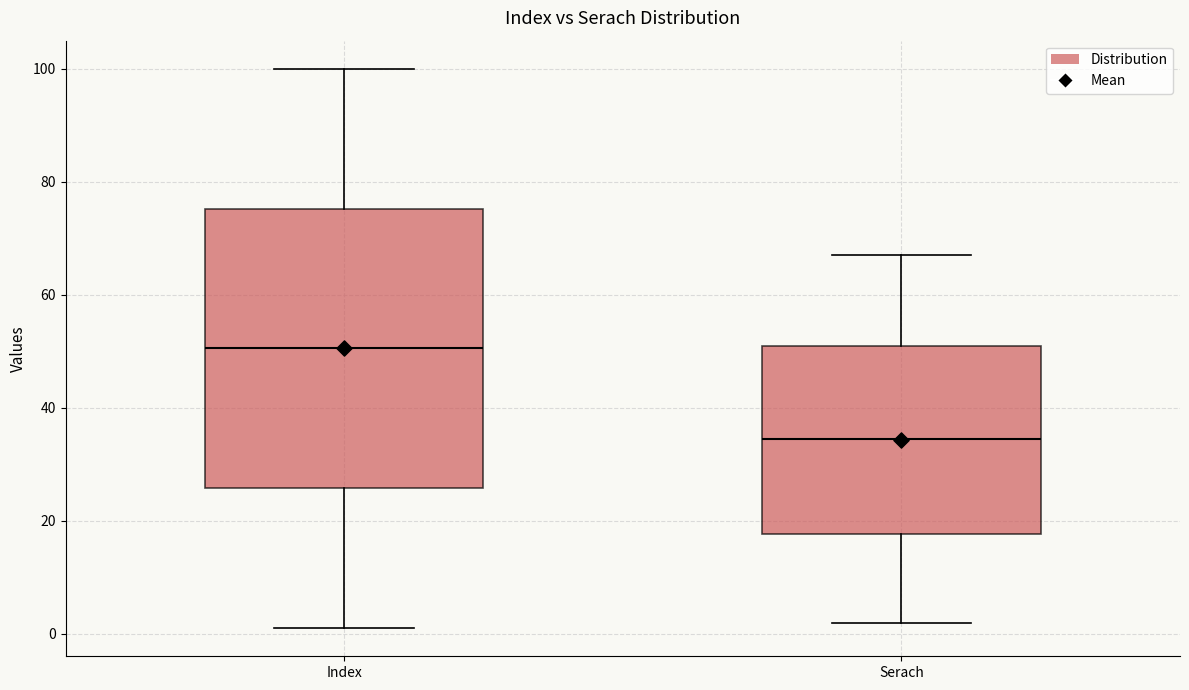

Reading left to right, transcribe this box plot: for each box, give where its median line is, the range the box spans, and where its two whiskers end, as read against the y-axis. The values are not printed on the chart, so give them approximately, as read against the axis.

Index: median 50, box 26 to 76, whiskers 2 to 100
Serach: median 34, box 18 to 52, whiskers 2 to 68